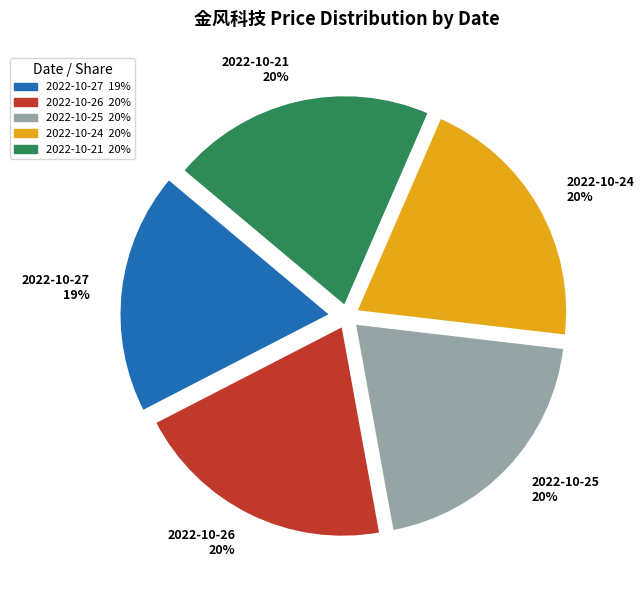

Does 2022-10-27 account for over 50% of the chart?

No